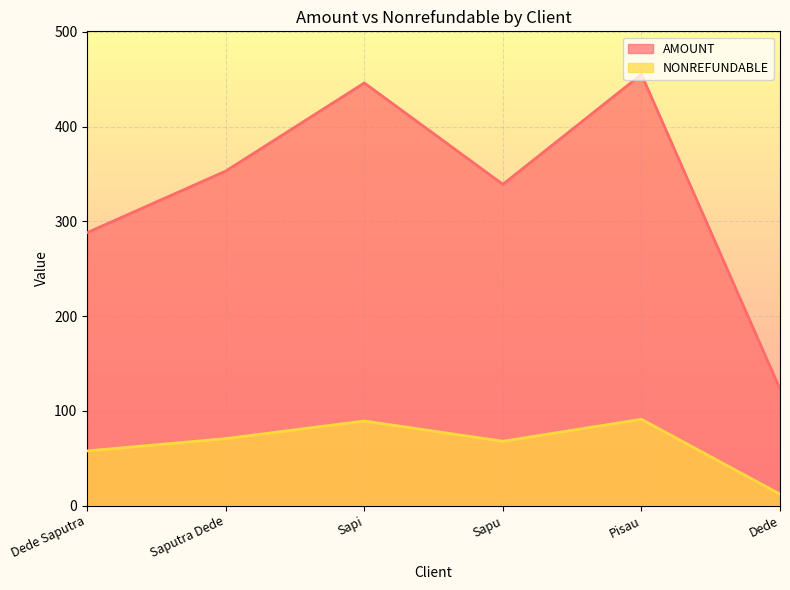

True or false: AMOUNT has a value of 339.0 at Sapu.

True